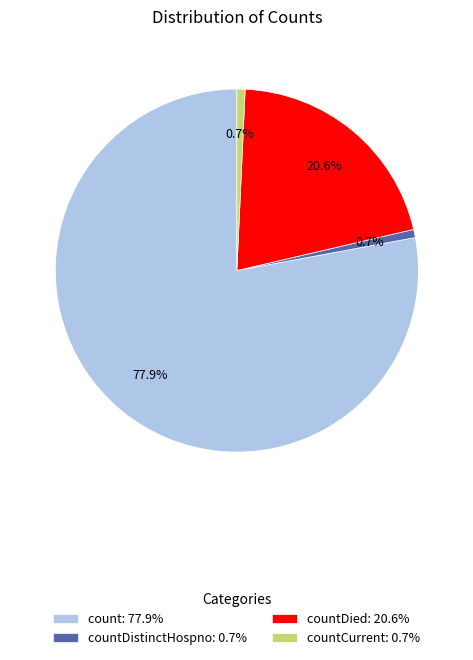

Count the number of slices in the pie.

4